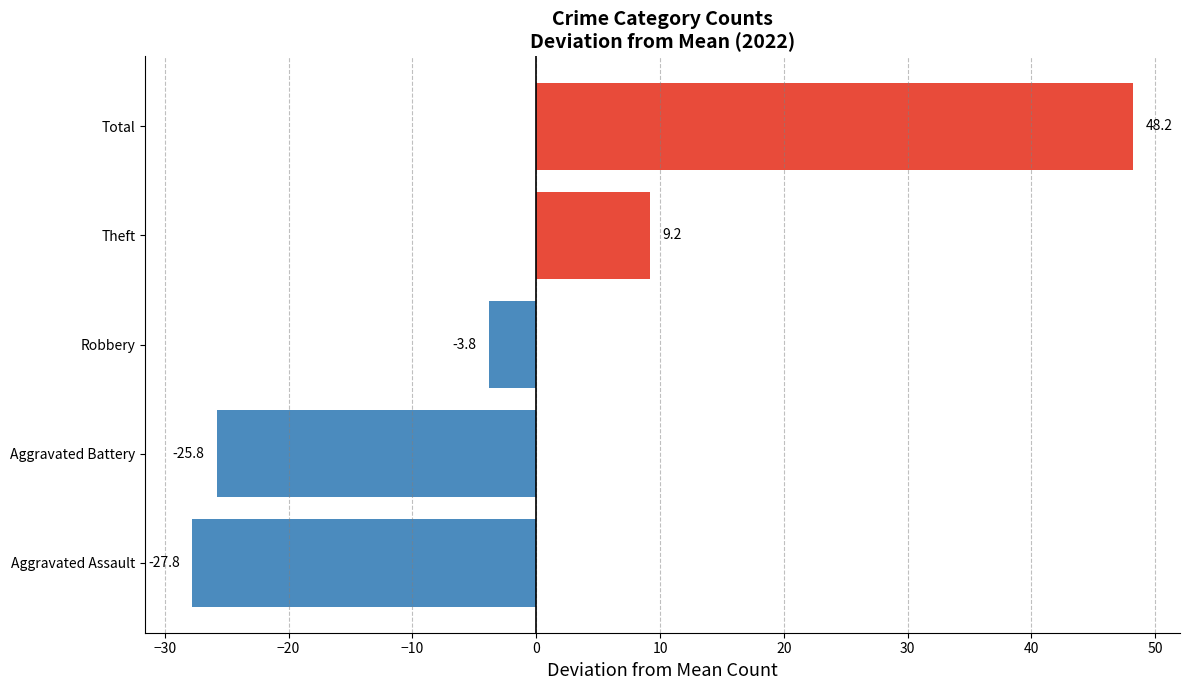

How many values are below zero?

3